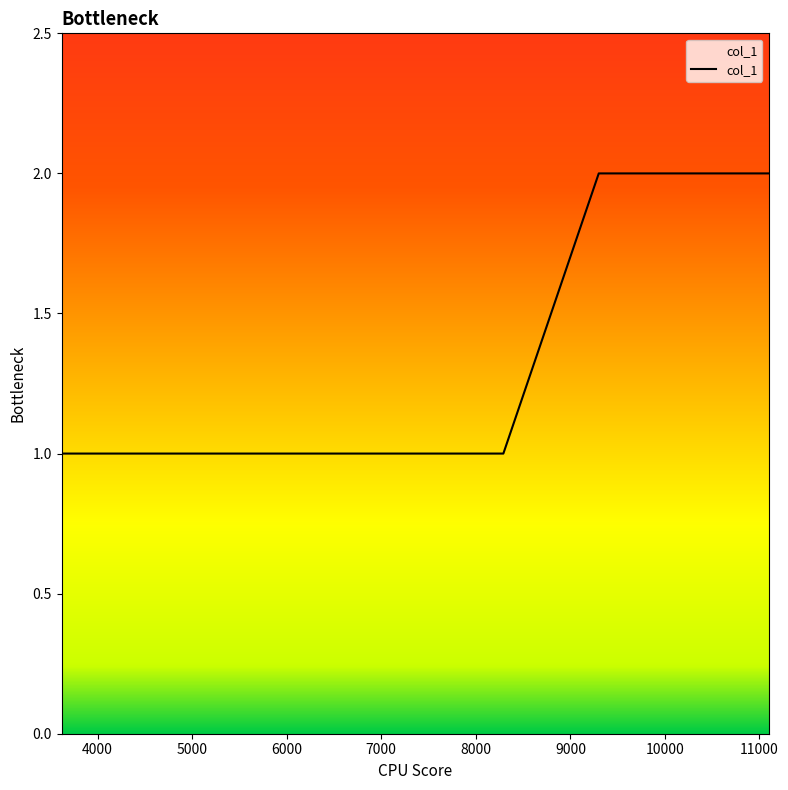

True or false: the data has more than 2 interior local peaks.

False